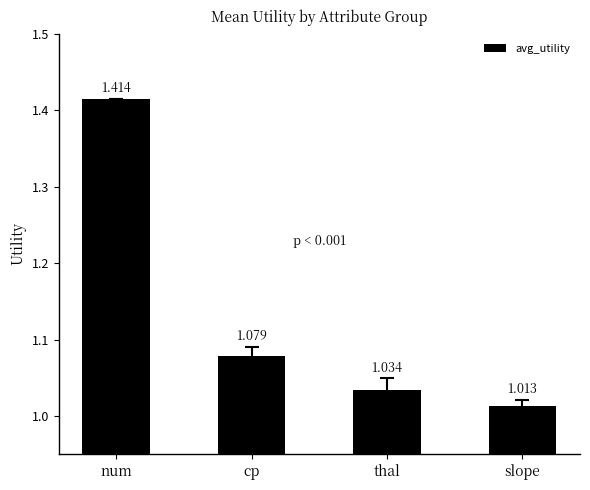

What is the difference between the values at slope and num?

0.4